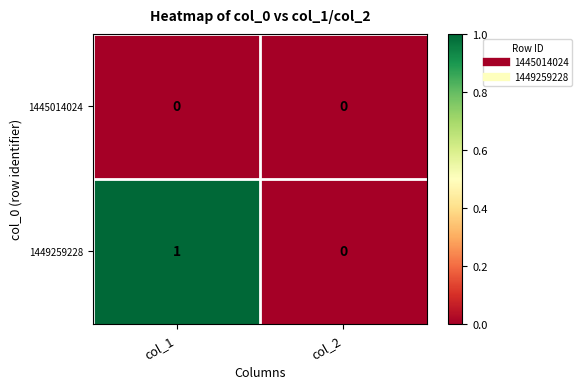

The value of 1449259228 at col_1 is 1. True or false?

True